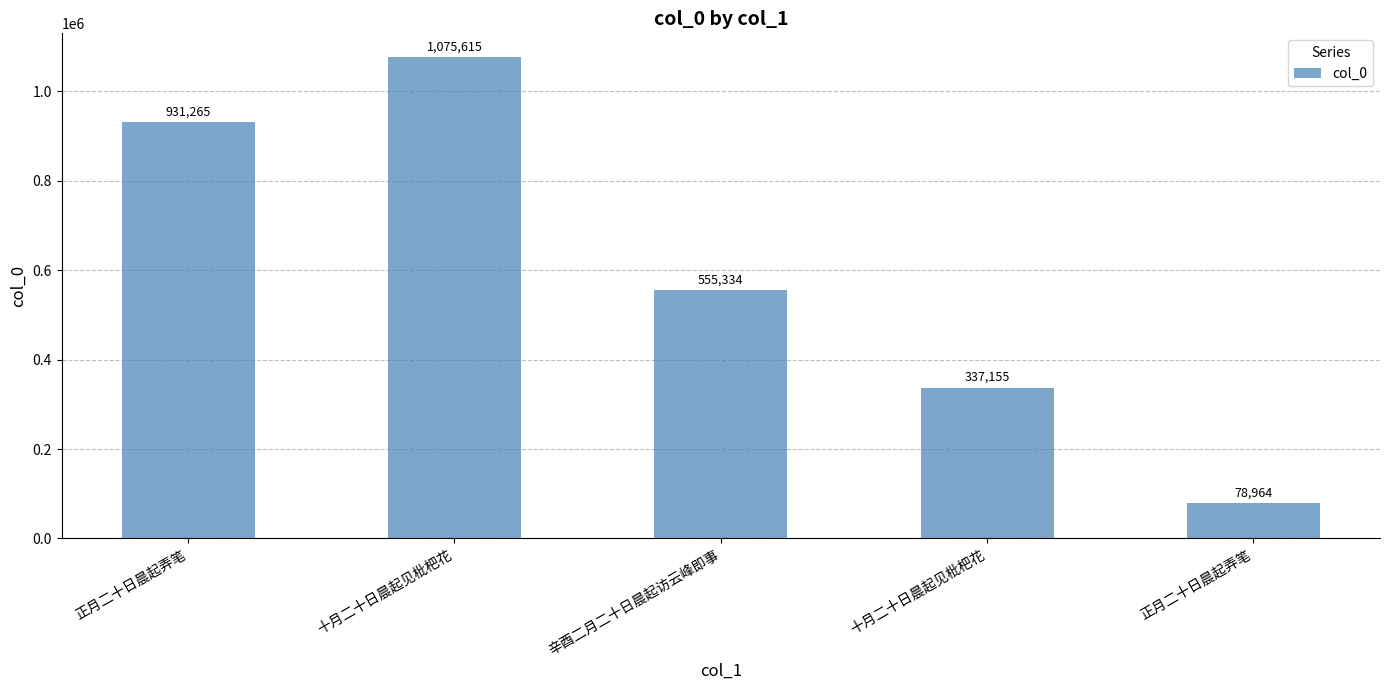

How many values are below 555334?

2